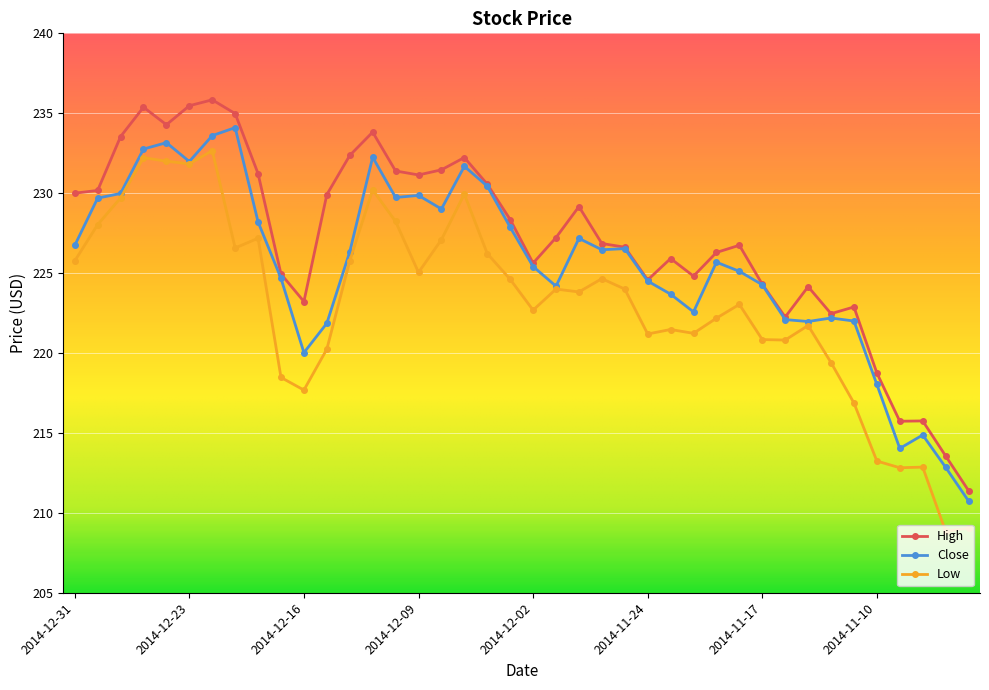

How many lines are shown in the chart?

3